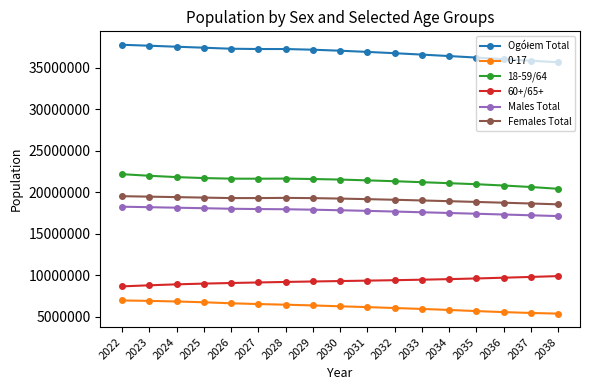

The value of 60+/65+ at 2037 is 9784973. True or false?

True